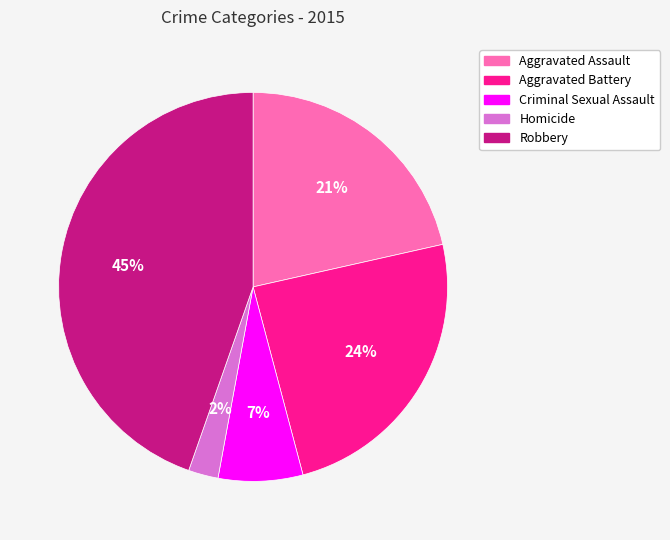

How many segments does this pie chart have?

5